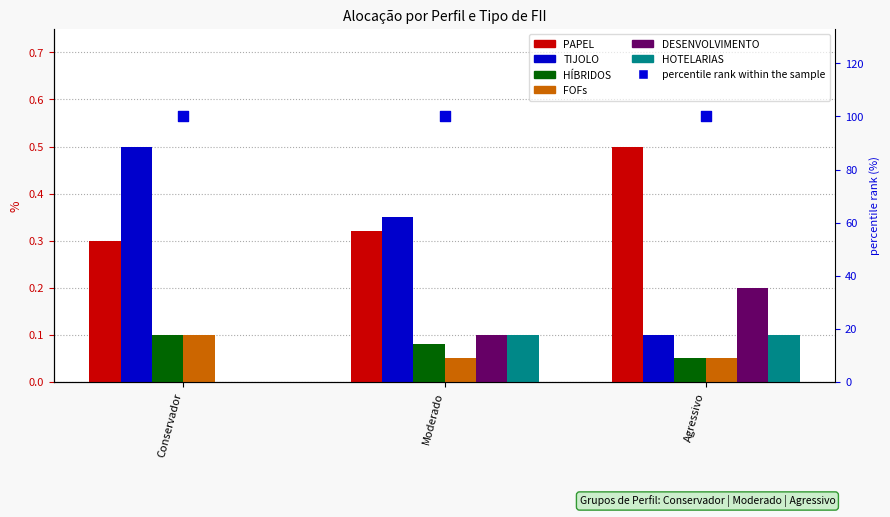

At how many categories does at least one series exceed 0?

3